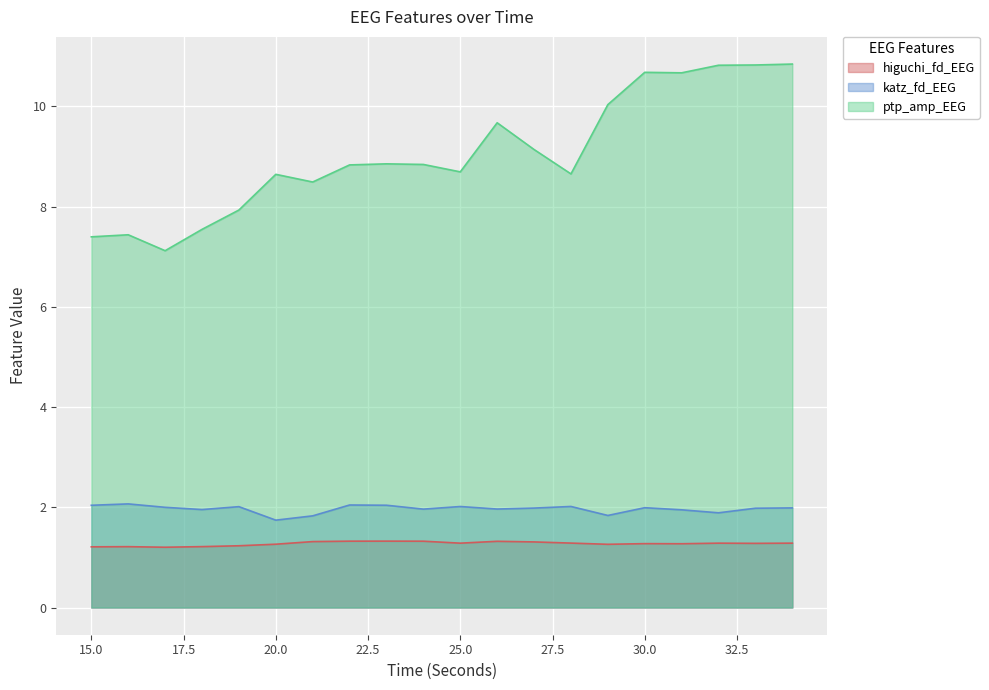

Reading left to right, extract all data points from this chart.

higuchi_fd_EEG: 15=1.2	16=1.2	17=1.2	18=1.2	19=1.2	20=1.3	21=1.3	22=1.3	23=1.3	24=1.3	25=1.3	26=1.3	27=1.3	28=1.3	29=1.3	30=1.3	31=1.3	32=1.3	33=1.3	34=1.3
katz_fd_EEG: 15=2.0	16=2.1	17=2.0	18=2.0	19=2.0	20=1.7	21=1.8	22=2.0	23=2.0	24=2.0	25=2.0	26=2.0	27=2.0	28=2.0	29=1.8	30=2.0	31=1.9	32=1.9	33=2.0	34=2.0
ptp_amp_EEG: 15=7.4	16=7.4	17=7.1	18=7.5	19=7.9	20=8.6	21=8.5	22=8.8	23=8.9	24=8.8	25=8.7	26=9.7	27=9.1	28=8.7	29=10.0	30=10.7	31=10.7	32=10.8	33=10.8	34=10.8